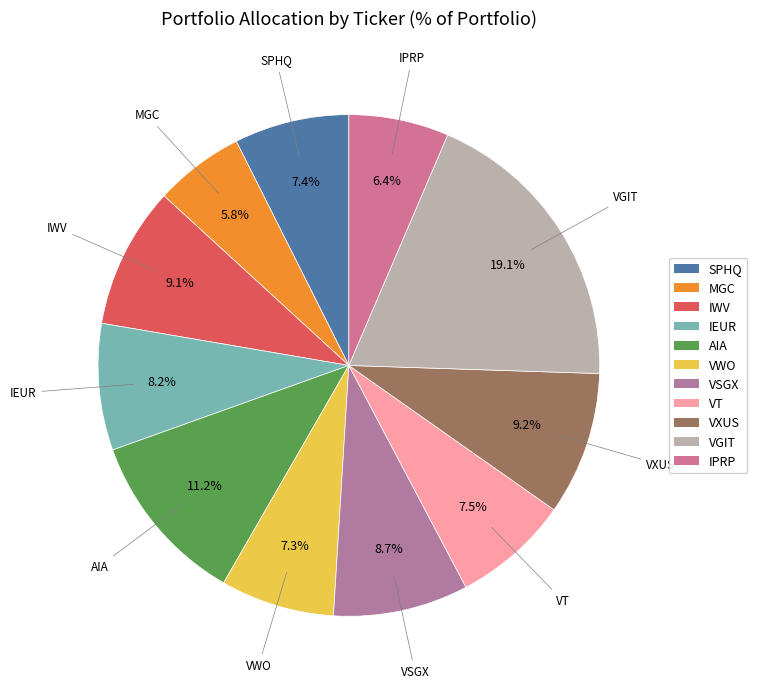

Is IPRP the majority of the pie?

No